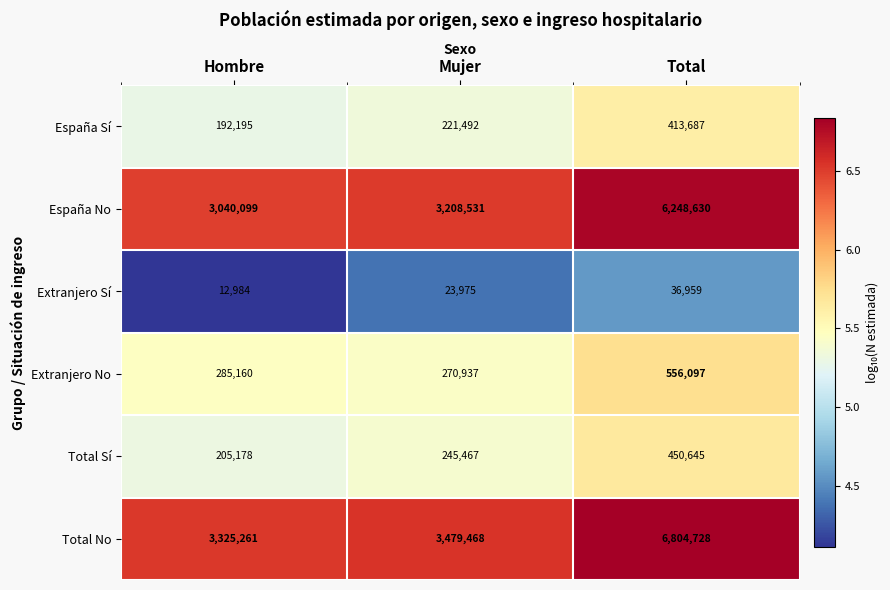

What is the sum of the Total Sí values at Hombre and Total?

655823